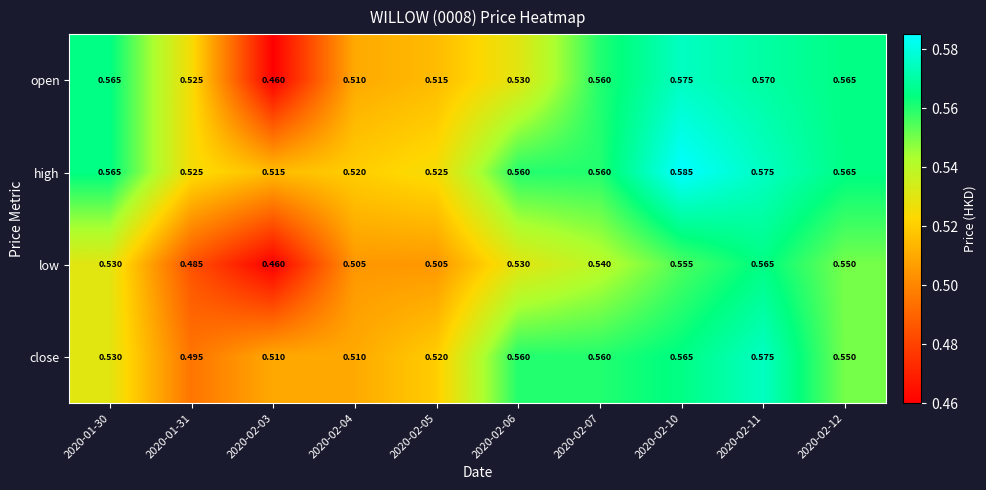

Is the value of close at 2020-02-05 greater than the value of open at 2020-02-03?

Yes